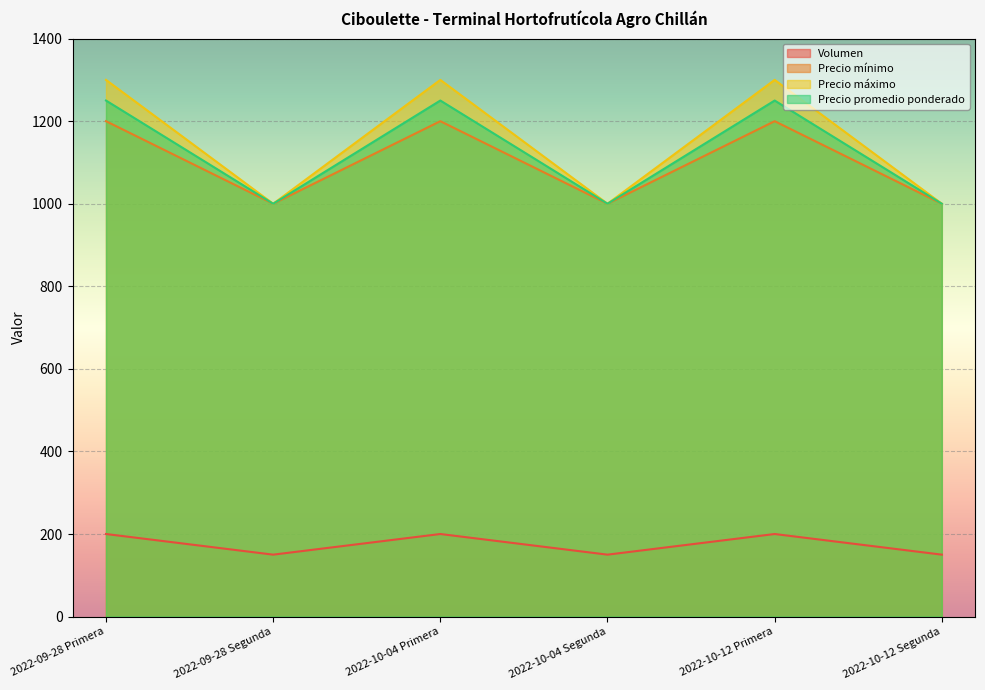

True or false: Volumen and Precio máximo cross at least once.

False